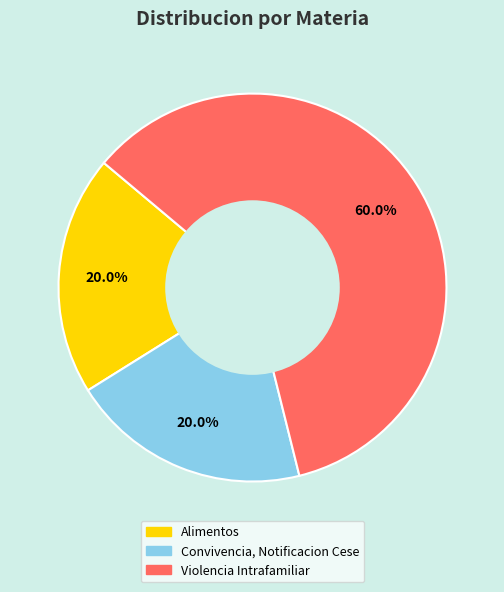

What is the total percentage of Convivencia, Notificacion Cese and Alimentos?

40.0%